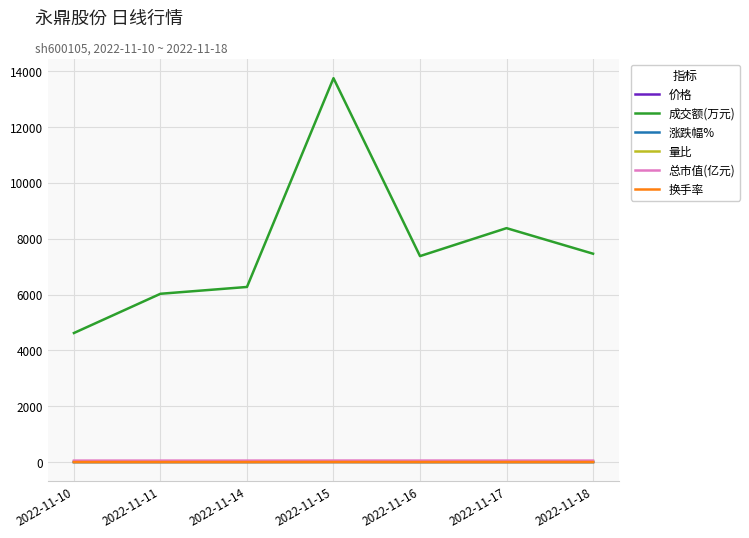

The value of 成交额(万元) at 2022-11-10 is 4624.0. True or false?

True